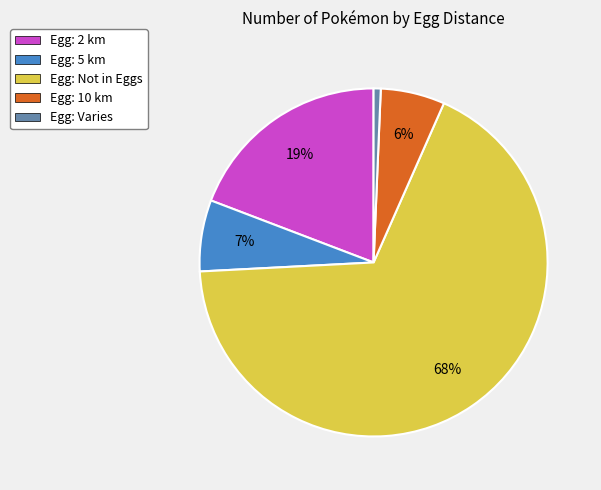

Which slice represents more than half of the pie?

Egg: Not in Eggs